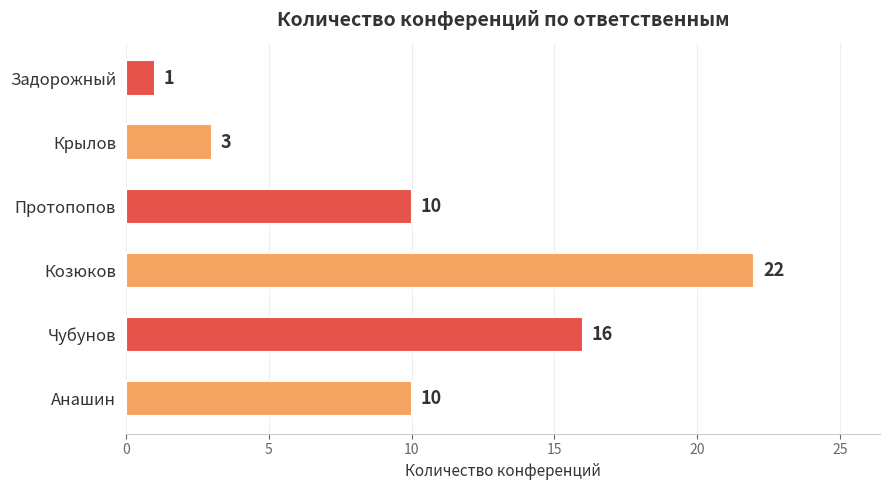

What is the sum of the values at Чубунов and Задорожный?

17